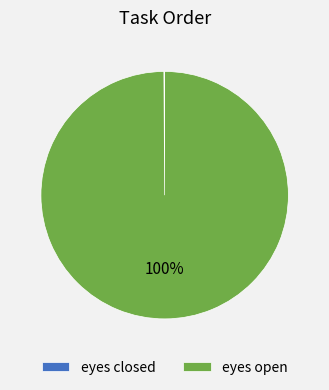

The eyes open slice represents 100% of the pie. True or false?

True